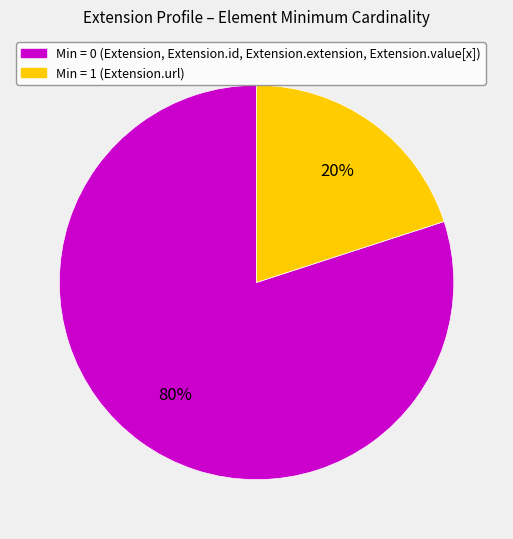

Does any single category account for the majority?

Yes